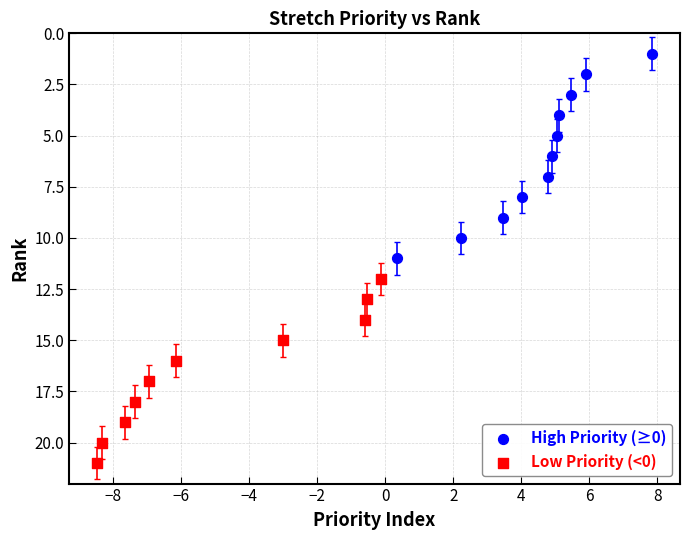

Which series contains the lowest Y value?

High Priority (≥0)